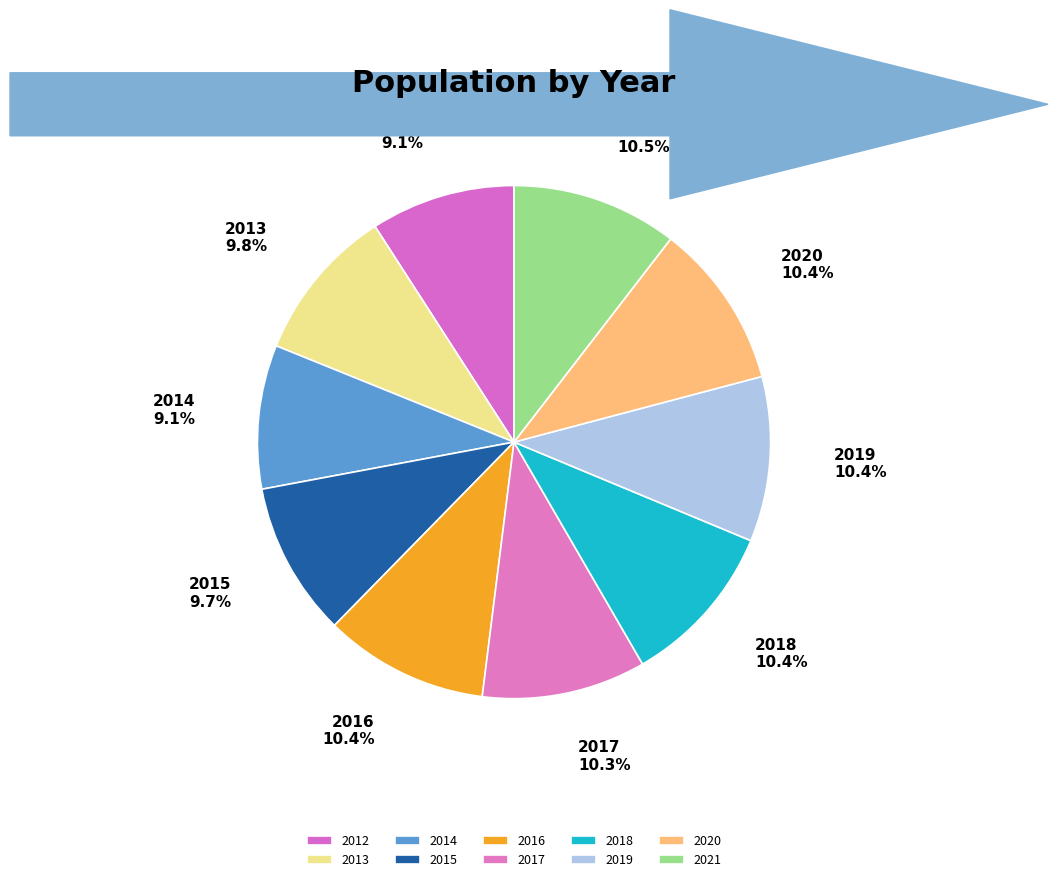

Does 2017 represent more than half of the total?

No